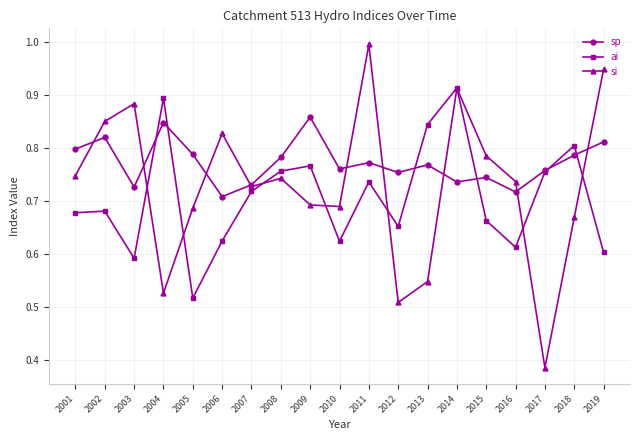

At how many categories does at least one series exceed 0?

19